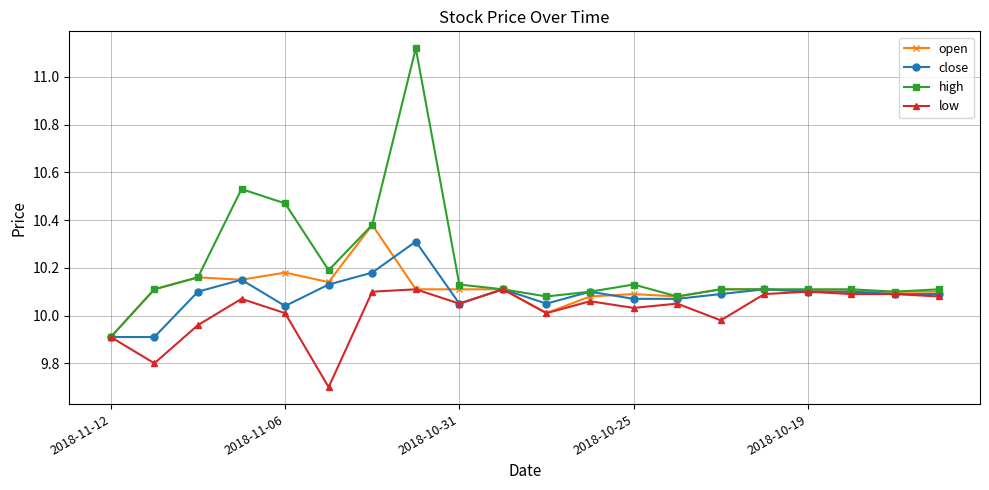

What is the minimum value for open?

9.9